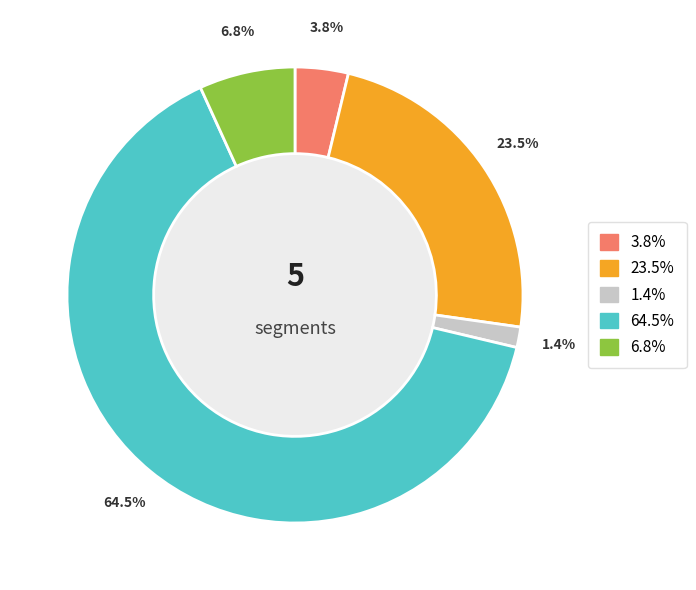

How many slices are in this pie chart?

5